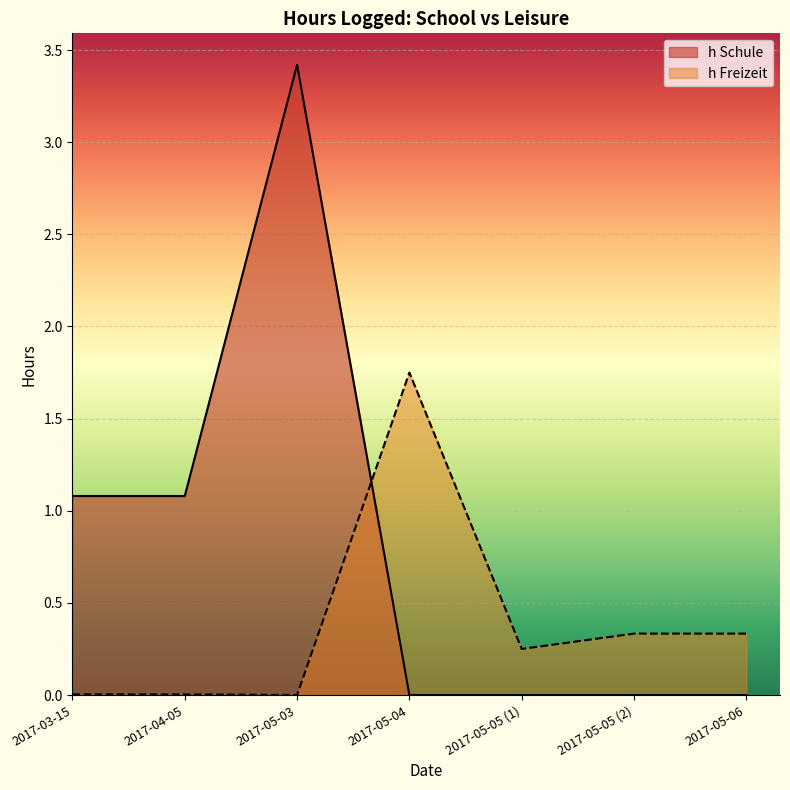

At which category does the chart reach its minimum across all series?

2017-05-04